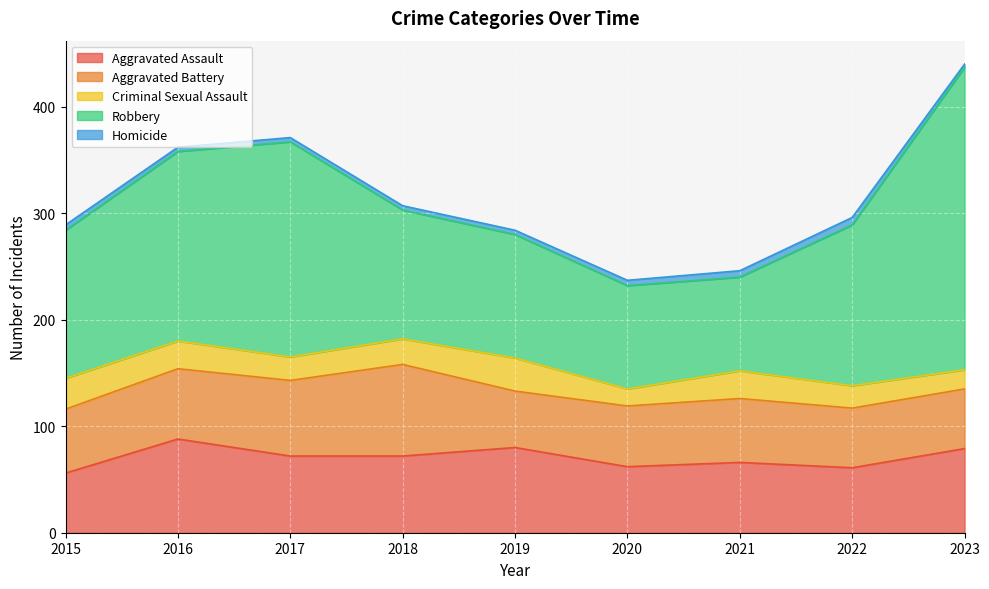

Does the chart display data point markers on the line(s)?

No